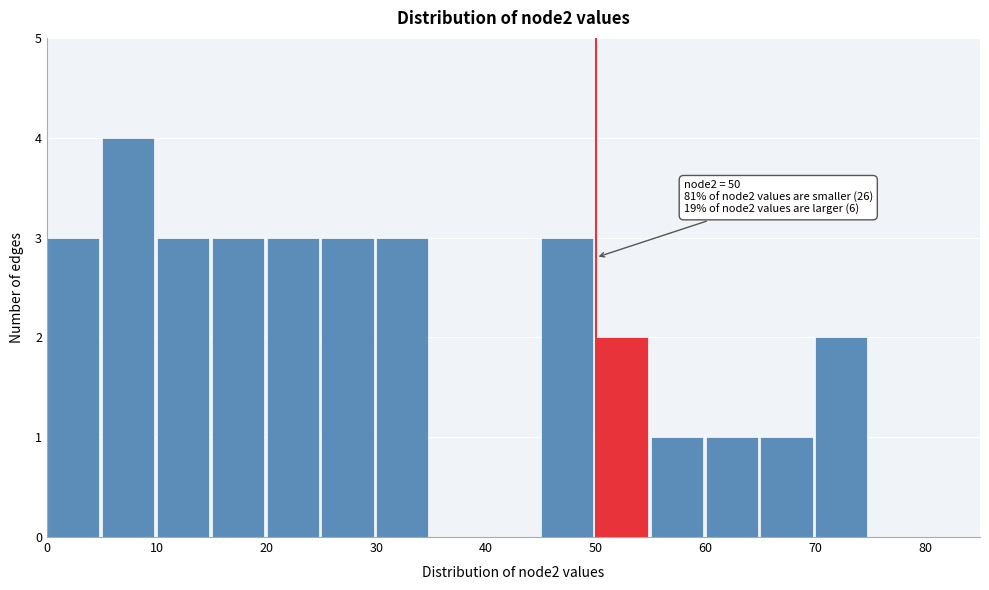

Which range on the x-axis has the tallest bar?

5 to 10